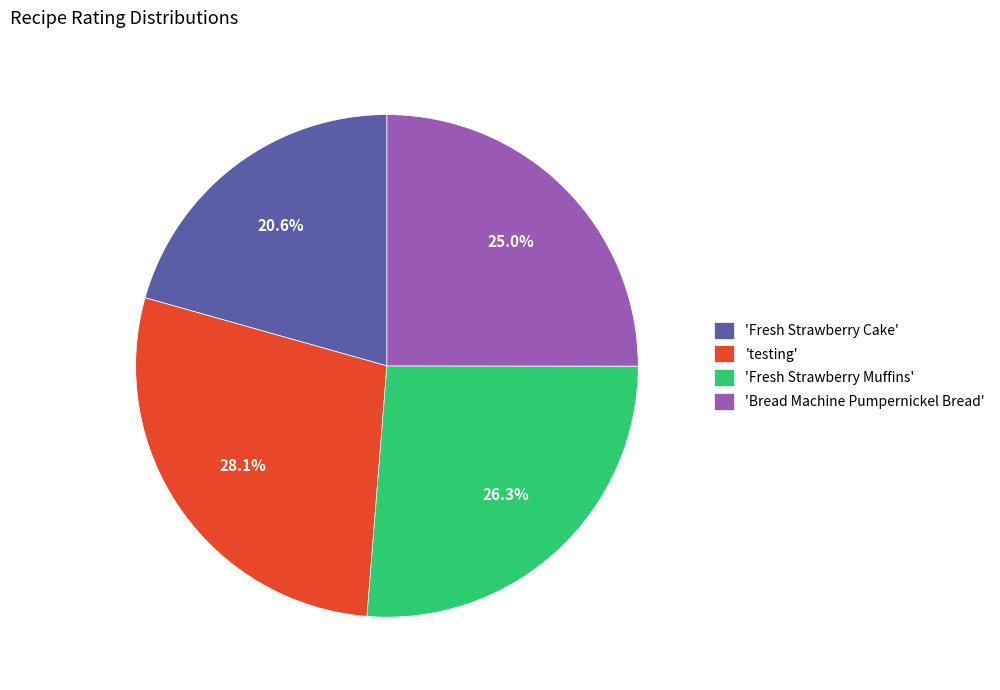

Is the sum of 'Fresh Strawberry Cake' and 'Bread Machine Pumpernickel Bread' greater than half?

No